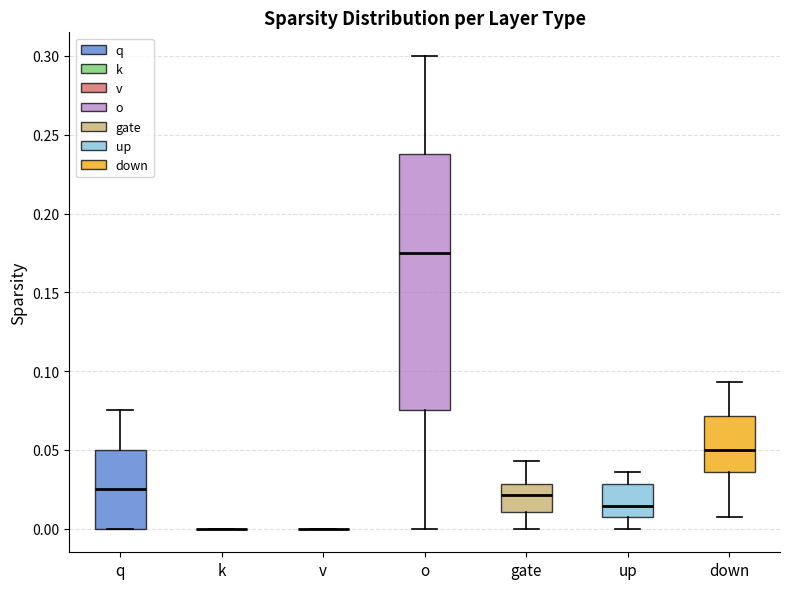

Reading left to right, read every box against the y-axis: the position of its median line, the range the box covers, and the ends of its whiskers. The values are not printed on the chart, so give them approximately, as read against the axis.

q: median 0.025, box 0.000 to 0.050, whiskers 0.000 to 0.075
k: box collapsed to a line at 0.000, whiskers 0.000 to 0.000
v: box collapsed to a line at 0.000, whiskers 0.000 to 0.000
o: median 0.175, box 0.075 to 0.240, whiskers 0.000 to 0.300
gate: median 0.020, box 0.010 to 0.030, whiskers 0.000 to 0.045
up: median 0.015, box 0.005 to 0.030, whiskers 0.000 to 0.035
down: median 0.050, box 0.035 to 0.070, whiskers 0.005 to 0.095